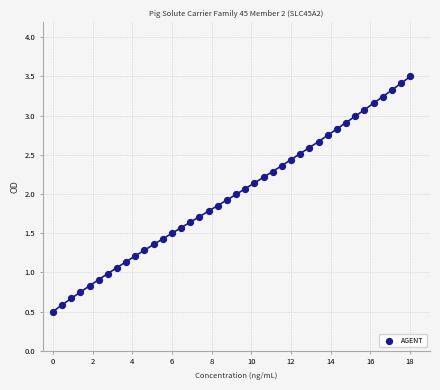

What is the range of Y values (max minus min)?

3.0